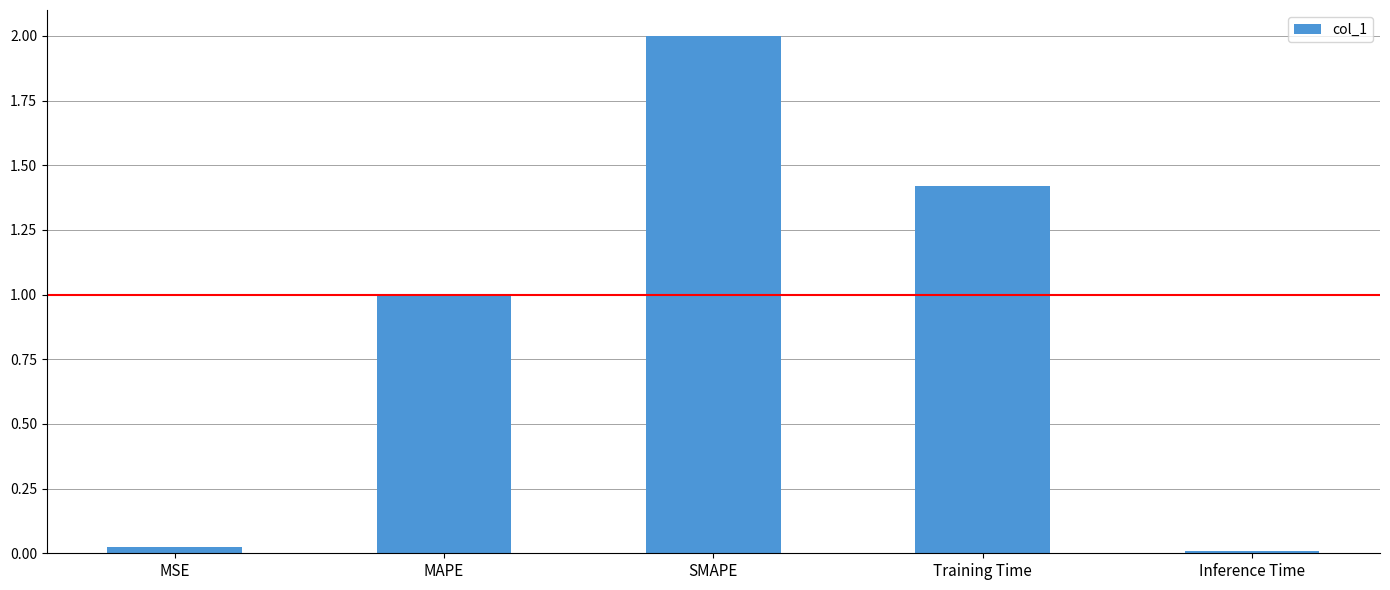

What position from the left is MAPE?

2